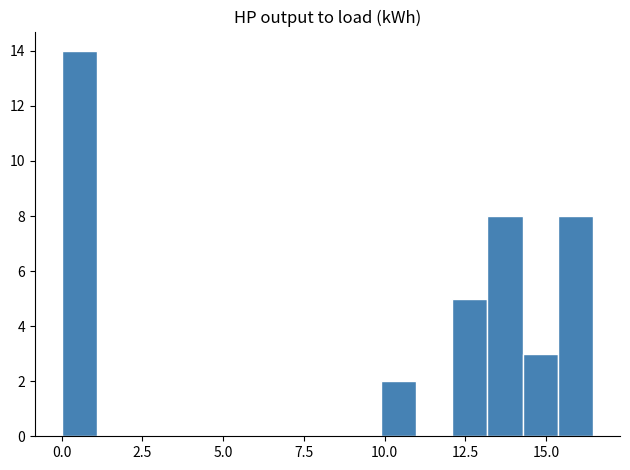

Around what value on the x-axis is the tallest bar? Give the approximate position of its centre, as read against the axis.

0.5